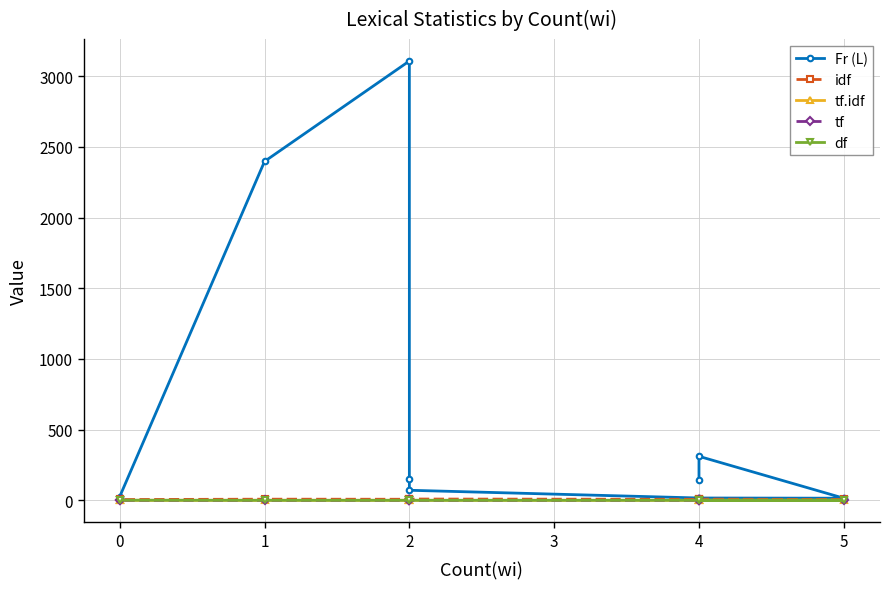

What is the sum of the idf values at 2 and 4?

16.0